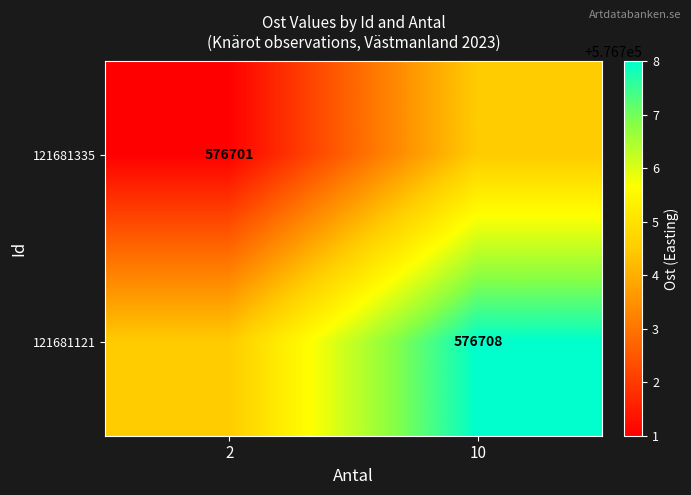

Is it true that 121681121 equals 385777.2 at 10?

False